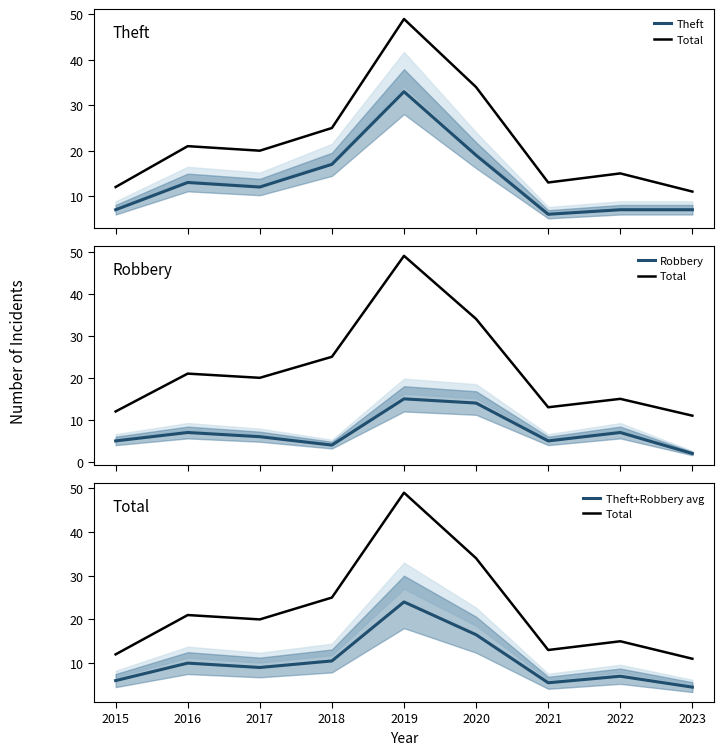

True or false: Total has a value of 10.6 at 2020.

False